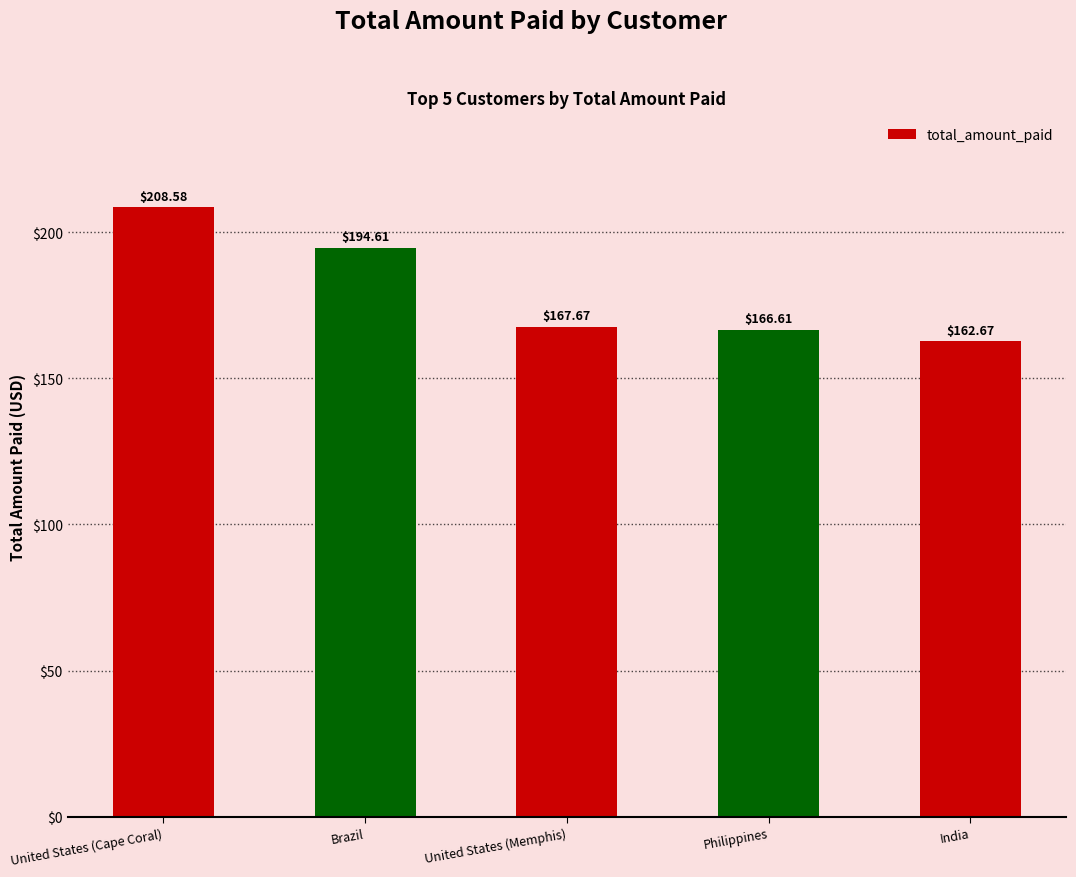

What is the approximate value at United States (Memphis)?

167.7